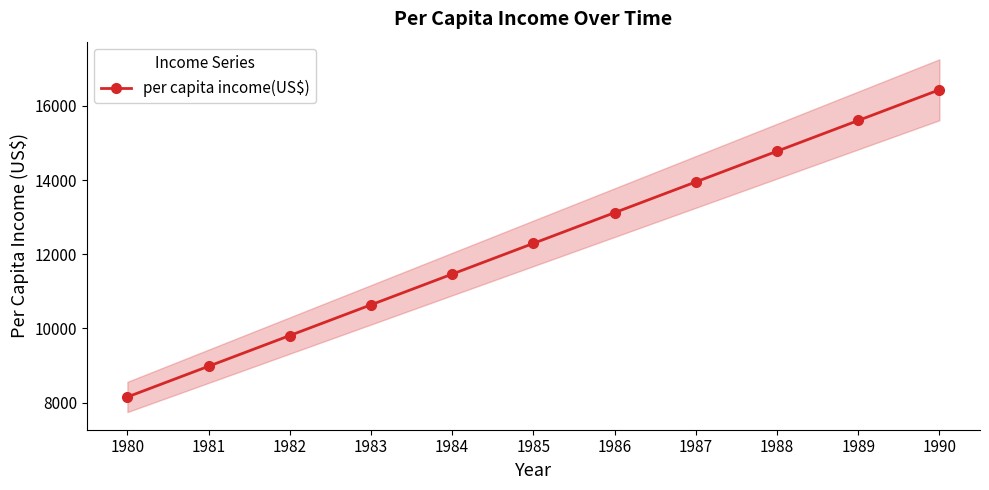

What value does the data have at 1987?

13949.3